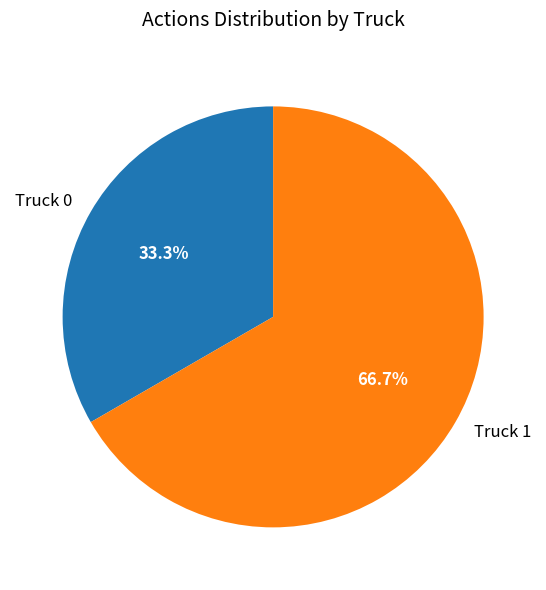

To the nearest percent, what is the combined percentage of Truck 1 and Truck 0?

100%